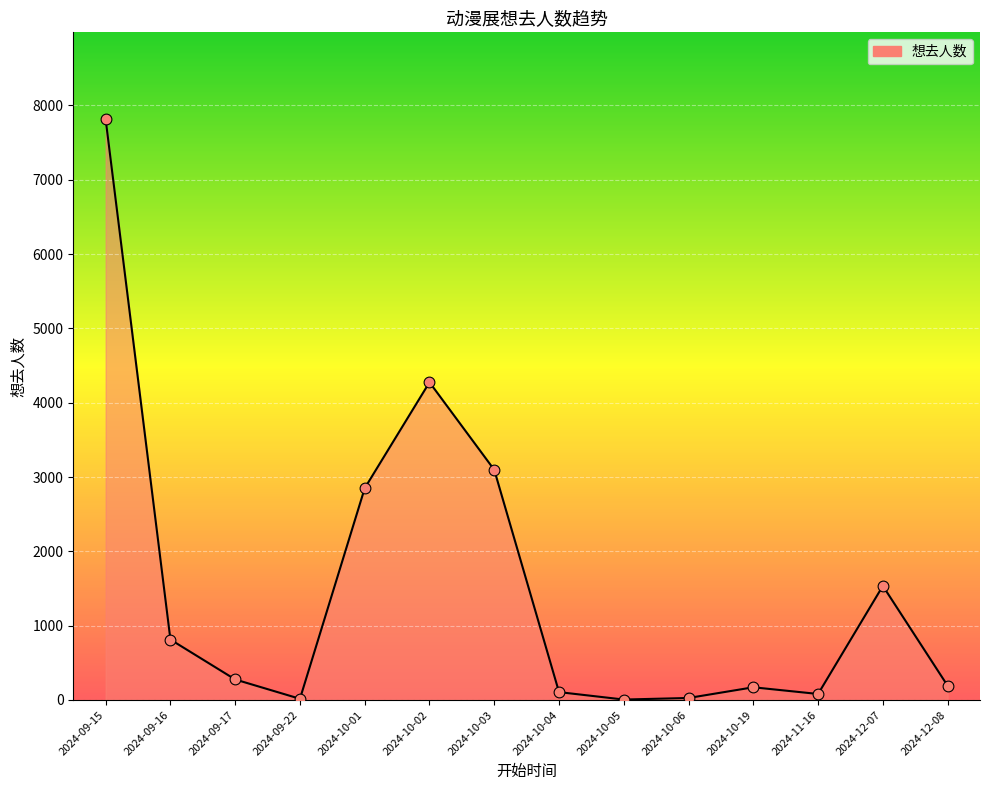

What is the change in value from 2024-09-15 to 2024-10-03?

-4715